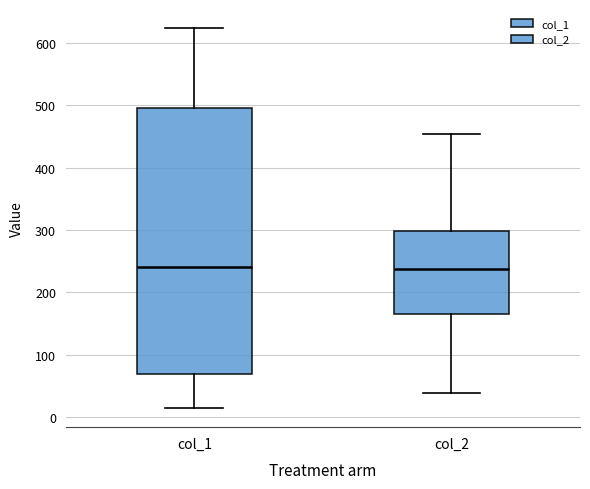

Which box is the tallest, from its lower edge to its upper edge?

col_1